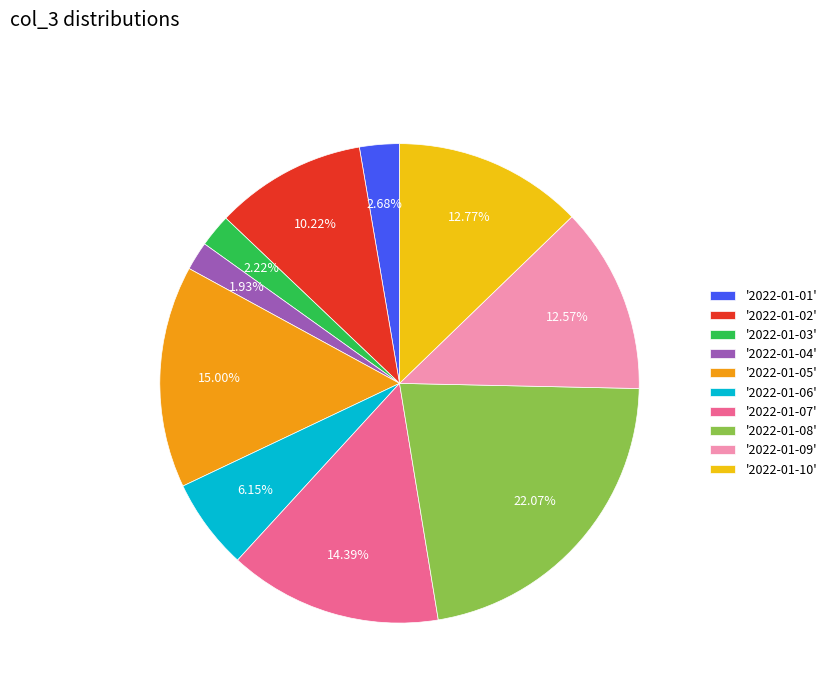

Approximately how many times larger is the value at '2022-01-02' compared to '2022-01-05'?

0.7